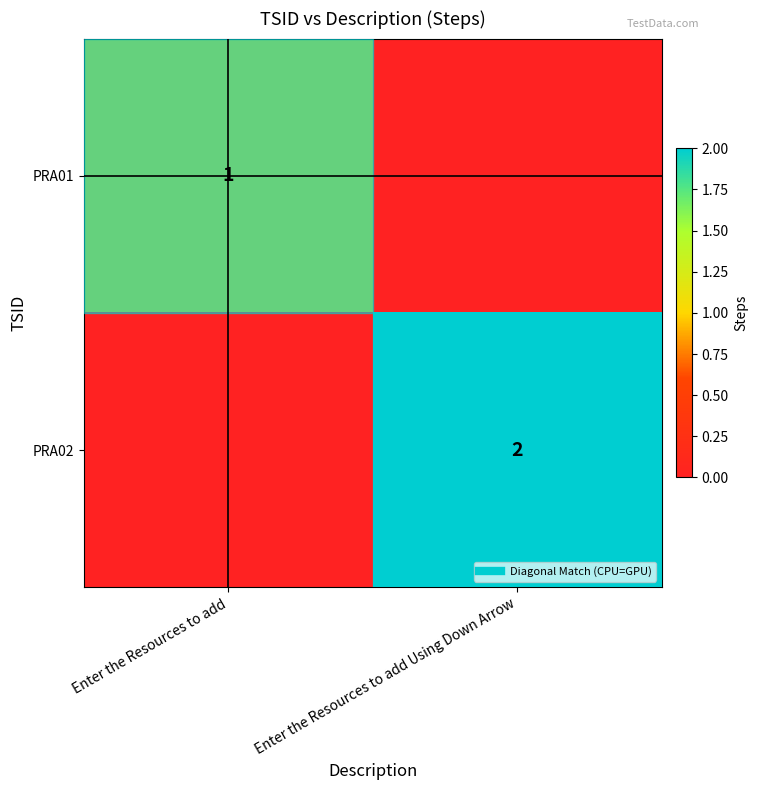

Is it true that PRA01 equals 0 at Enter the Resources to add?

False